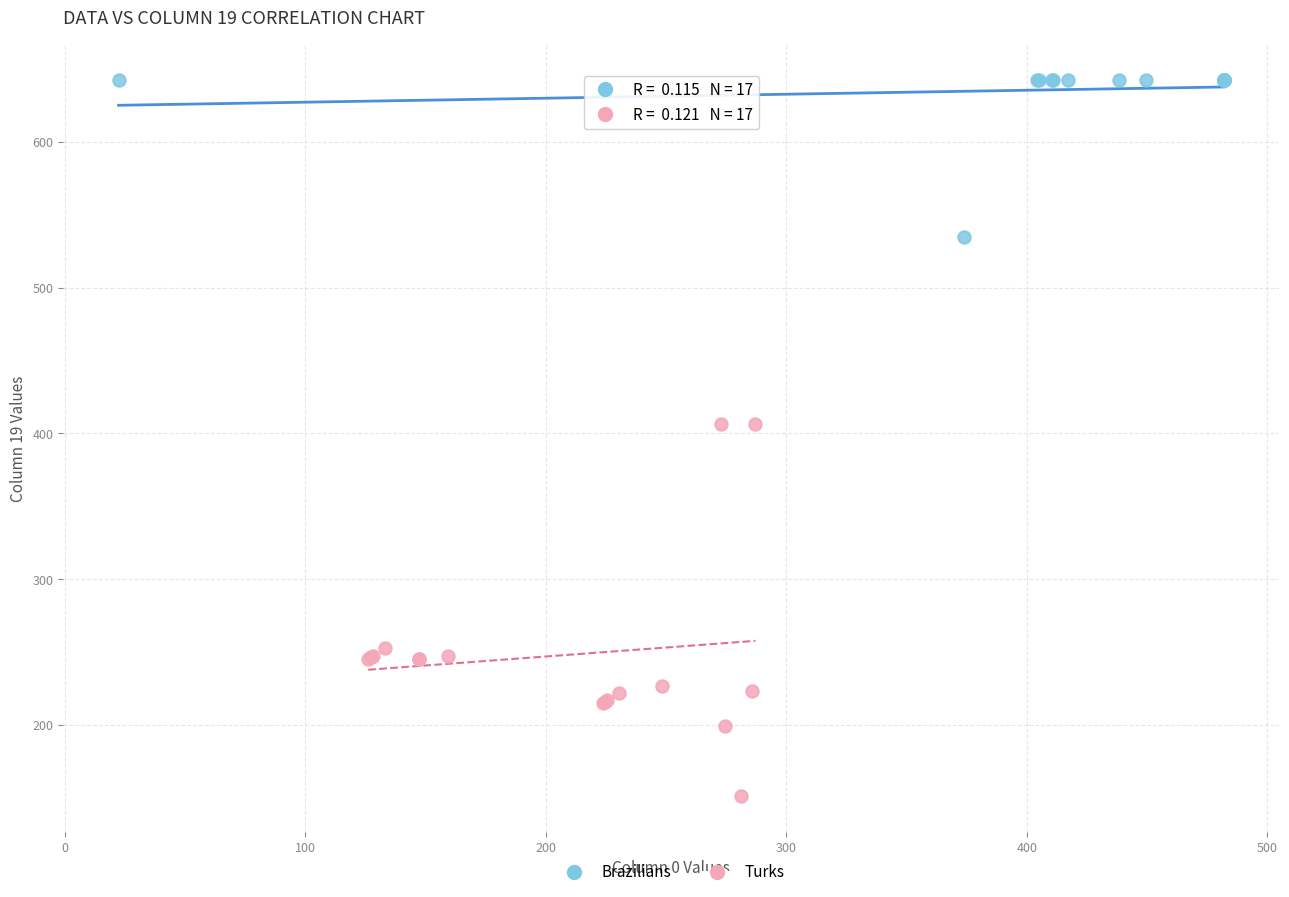

Which series reaches the maximum Y coordinate?

Brazilians